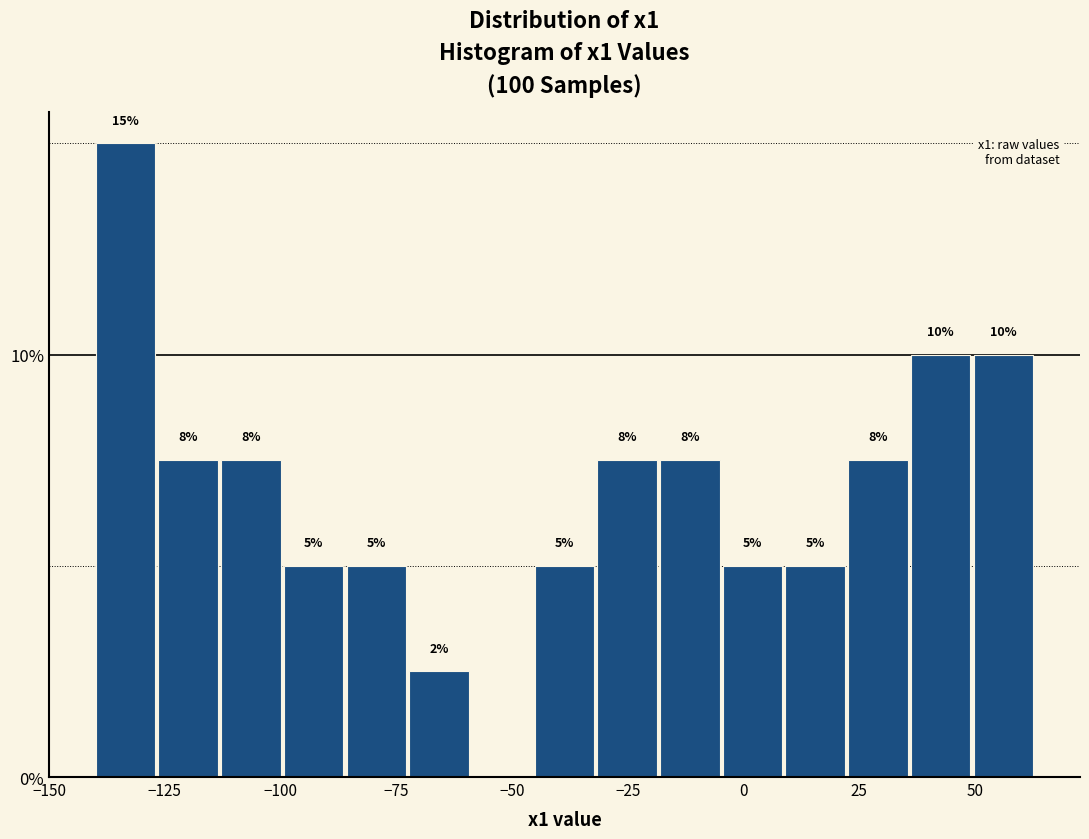

Read against the x-axis, roughly where is the centre of the tallest bar?

-135